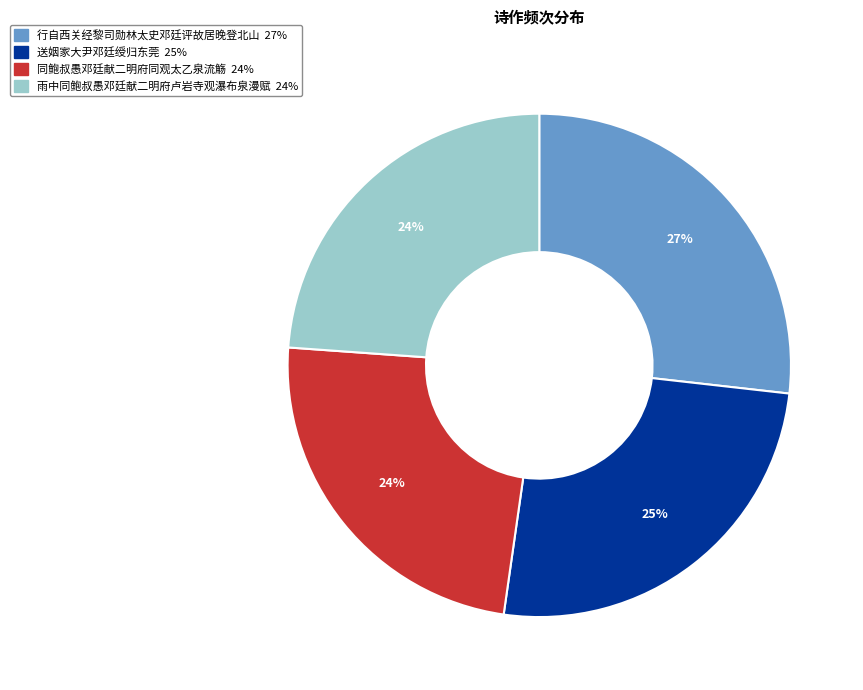

Is it true that 行自西关经黎司勋林太史邓廷评故居晚登北山 is 27% of the pie?

True